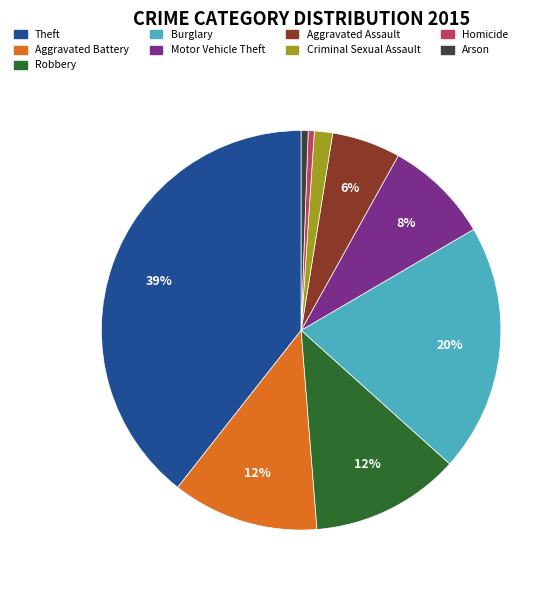

Is the sum of Aggravated Battery and Aggravated Assault greater than half?

No